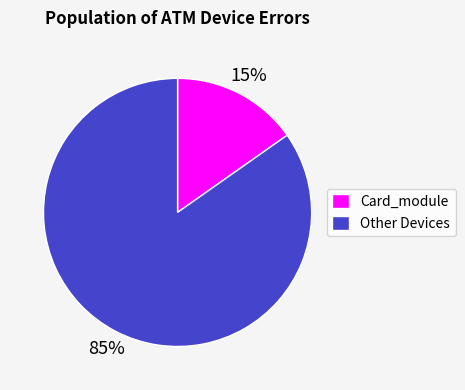

Between Other Devices and Card_module, which is larger?

Other Devices